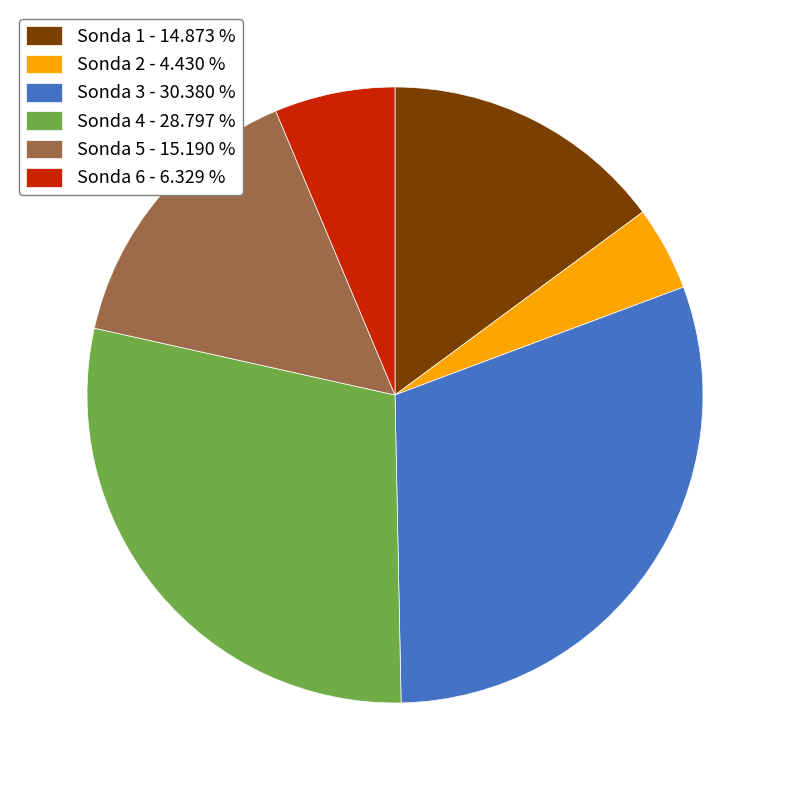

Which category has the biggest portion of the pie?

Sonda 3 - 30.380 %